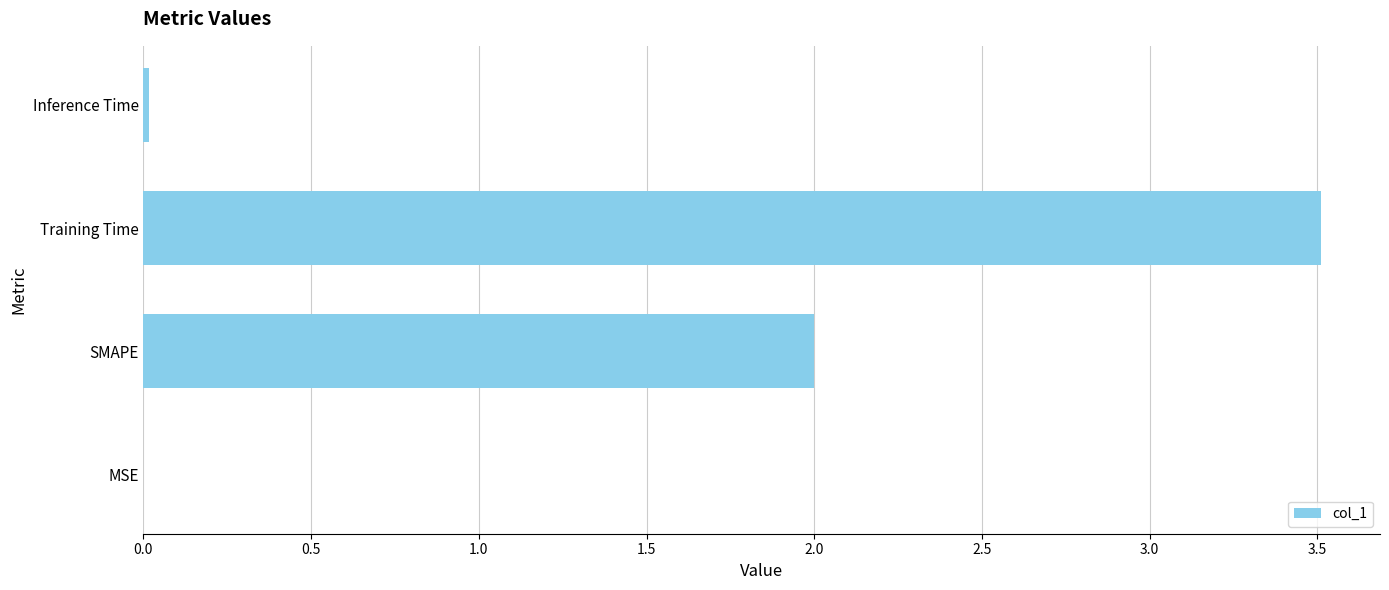

Between MSE and Training Time, which is larger?

Training Time